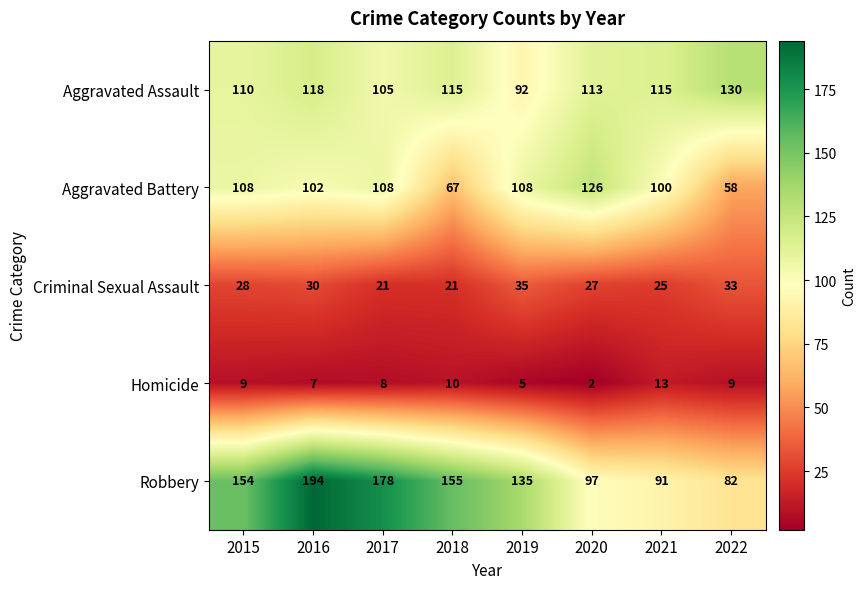

The Homicide series shows 2 at 2019. True or false?

False